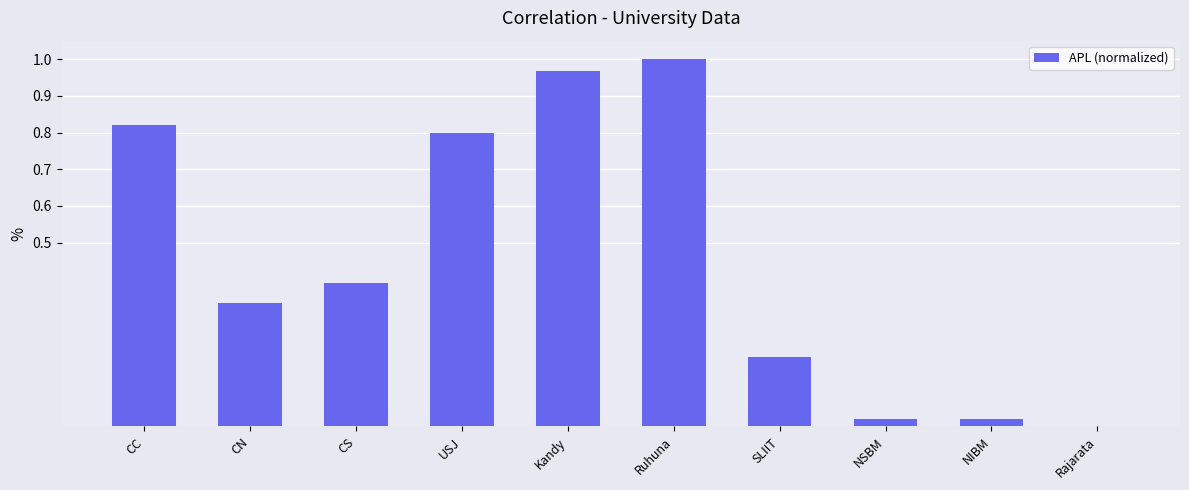

What is the change in value from CN to Ruhuna?

+0.7